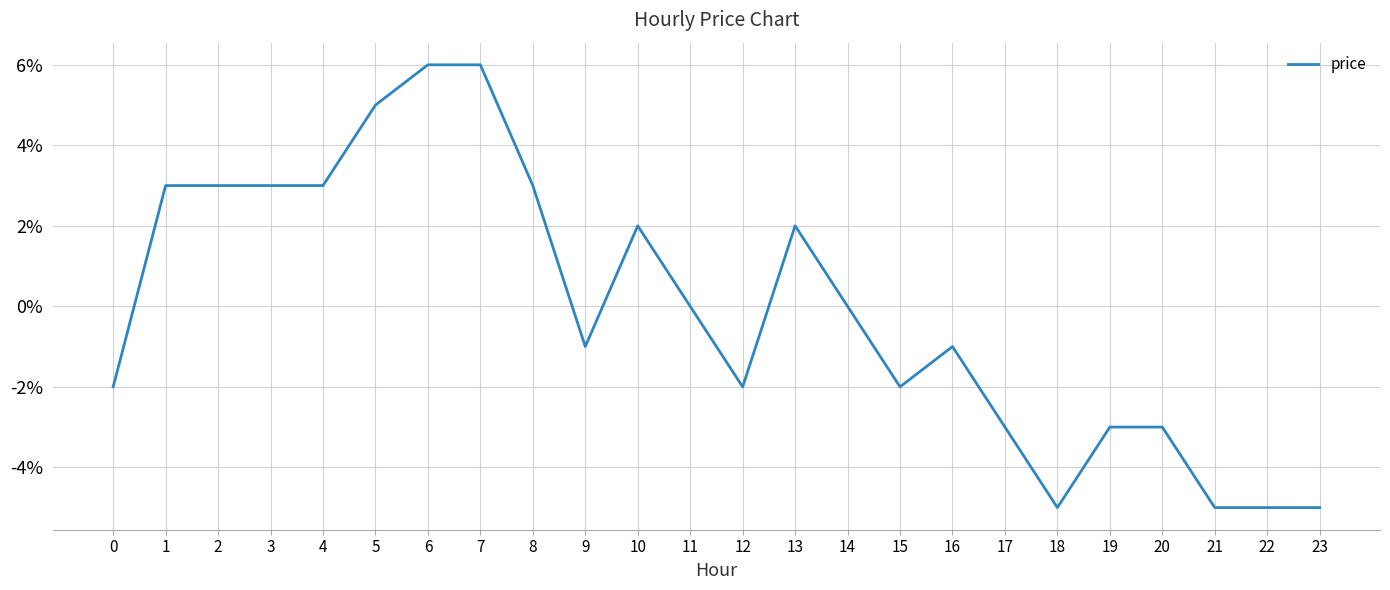

List the labels in order of value, largest first.

6, 7, 5, 1, 2, 3, 4, 8, 10, 13, 11, 14, 9, 16, 0, 12, 15, 17, 19, 20, 18, 21, 22, 23